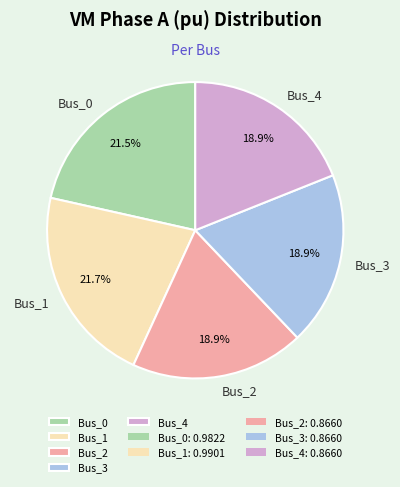

Between Bus_4 and Bus_1, which is larger?

Bus_1